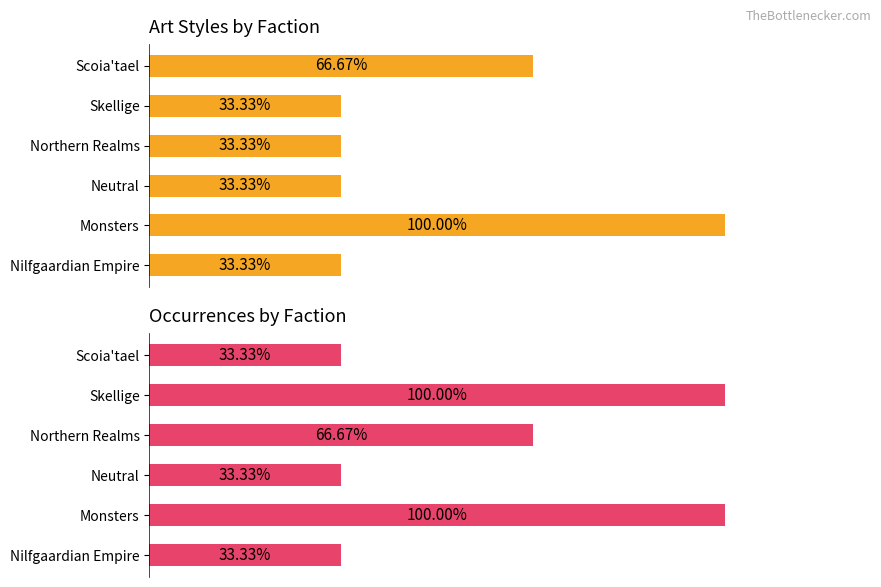

What is the sum of all Occurrences values?

11